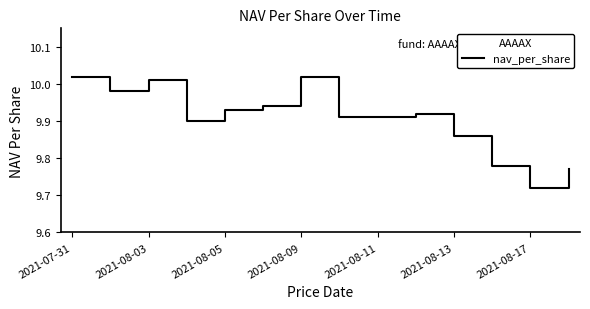

What is the difference between the maximum and minimum values?

0.3